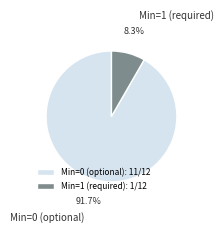

Do Min=1 (required) and Min=0 (optional) together represent more than half of the pie?

Yes